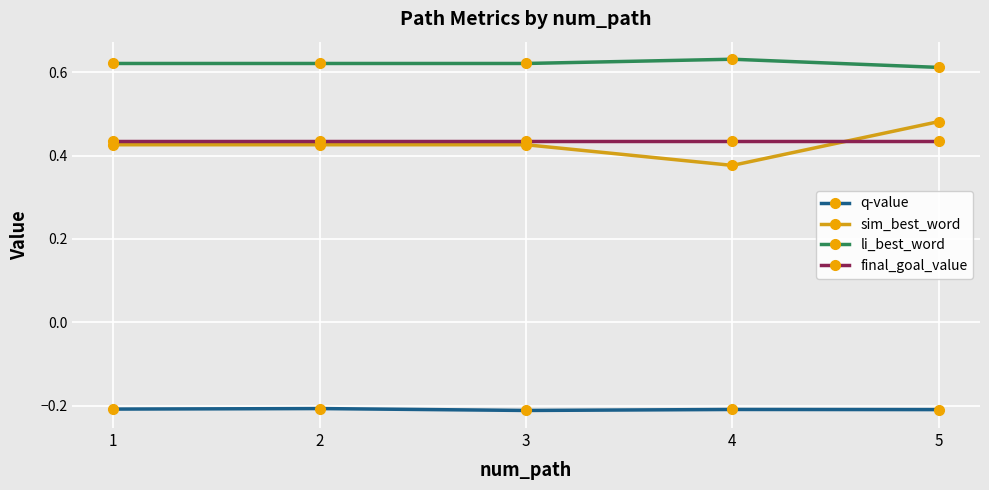

At which label does li_best_word reach its minimum?

5